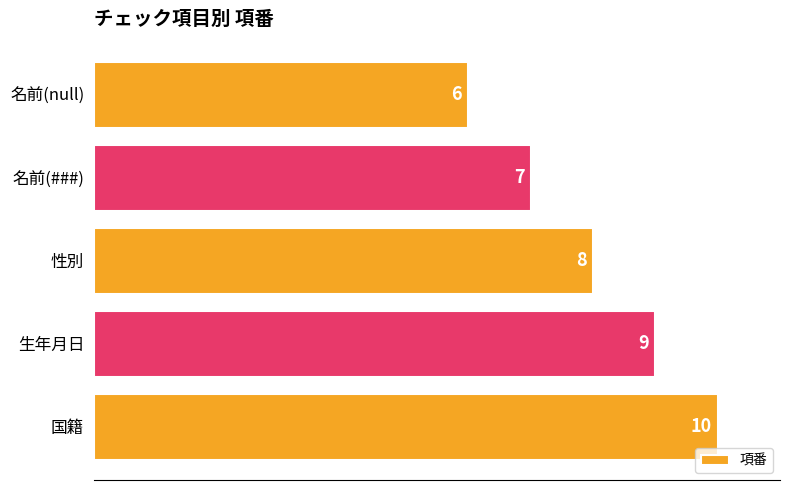

Are the bars horizontal?

Yes